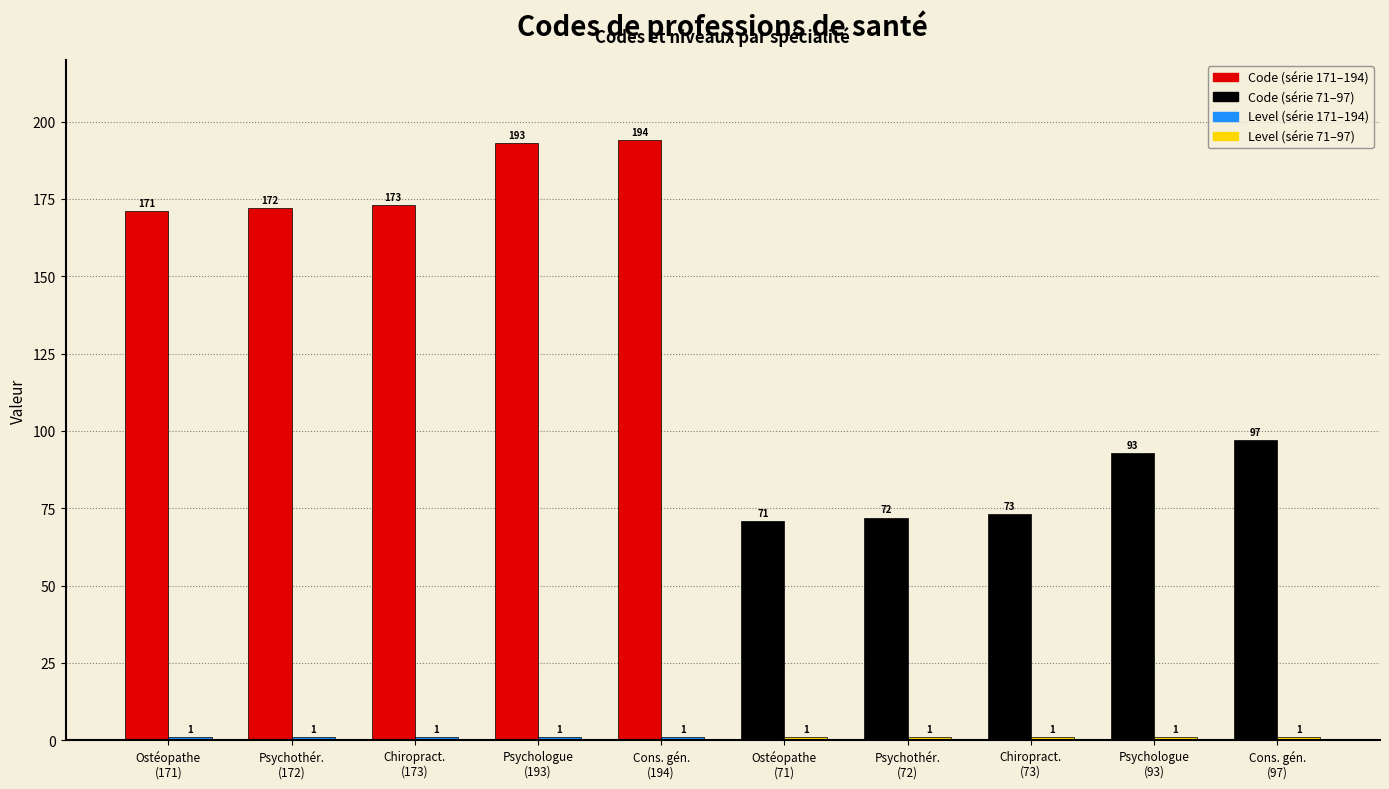

At how many categories does at least one series exceed 25?

10